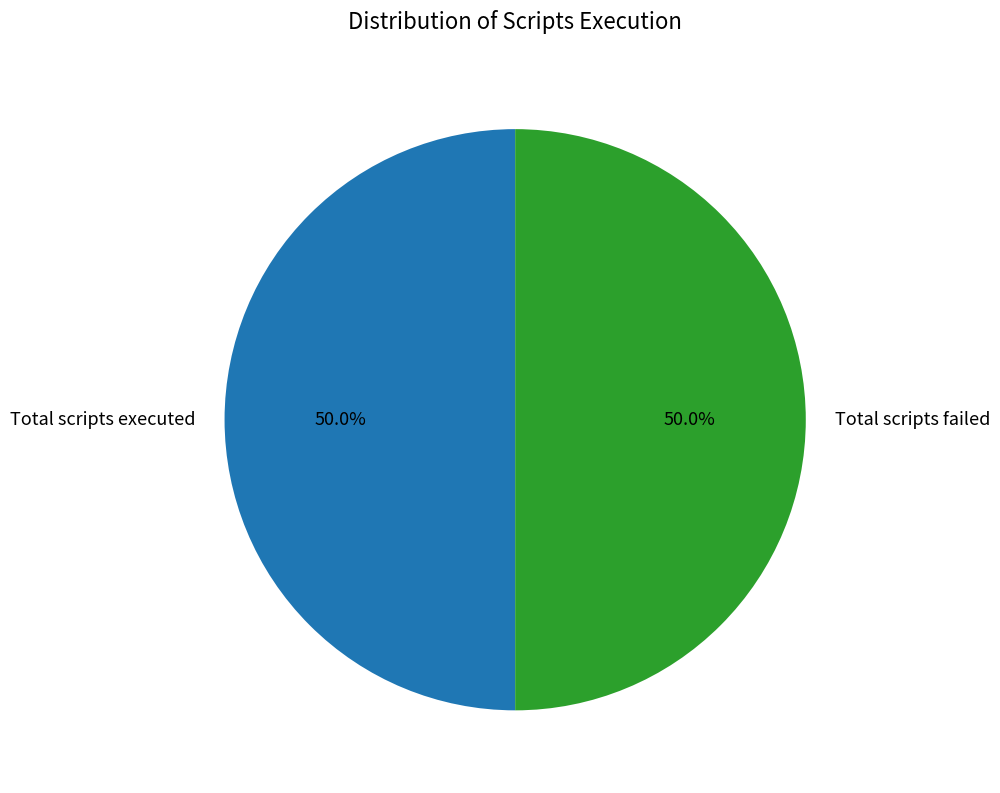

What is the ratio of the value at Total scripts executed to the value at Total scripts failed?

1.0